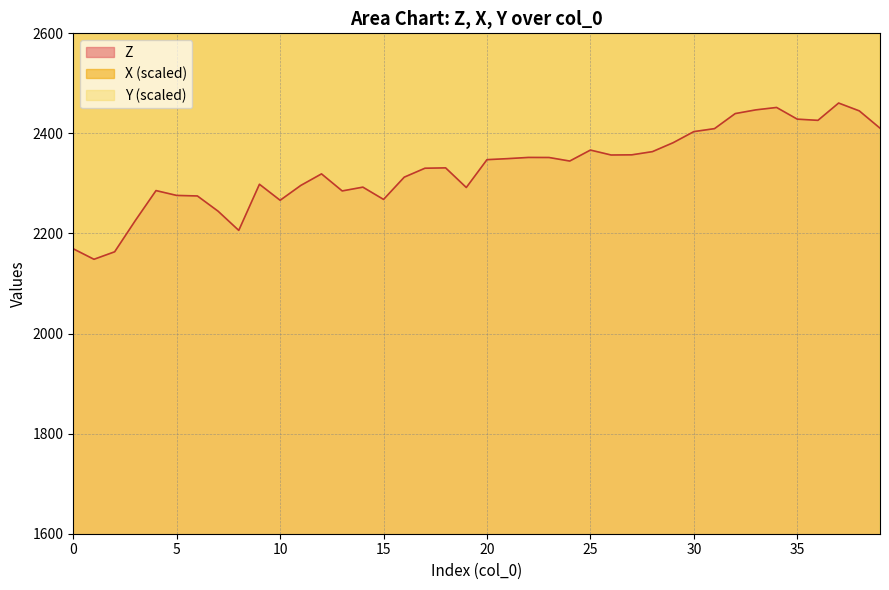

What is the sum of the Y values at 12 and 9?

6399.5